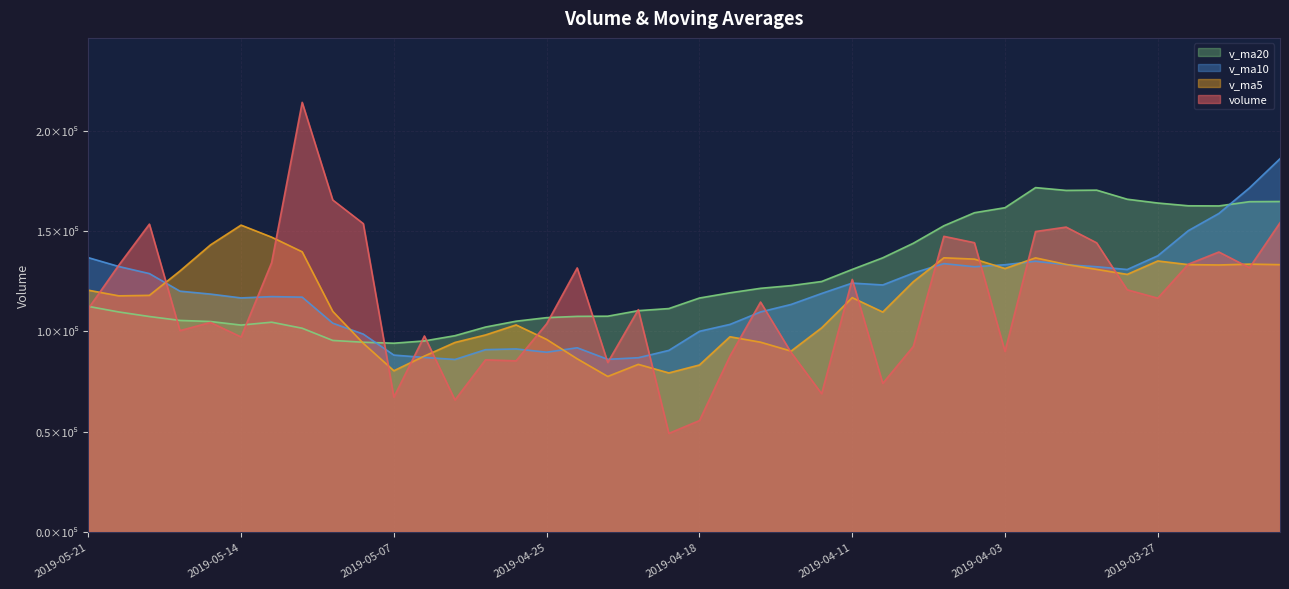

True or false: volume and v_ma20 intersect in this chart.

True